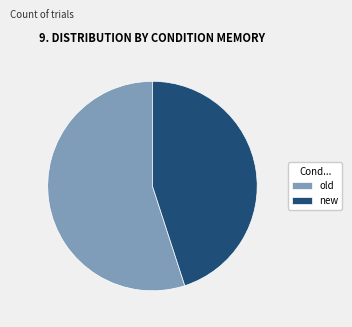

Between new and old, which is larger?

old